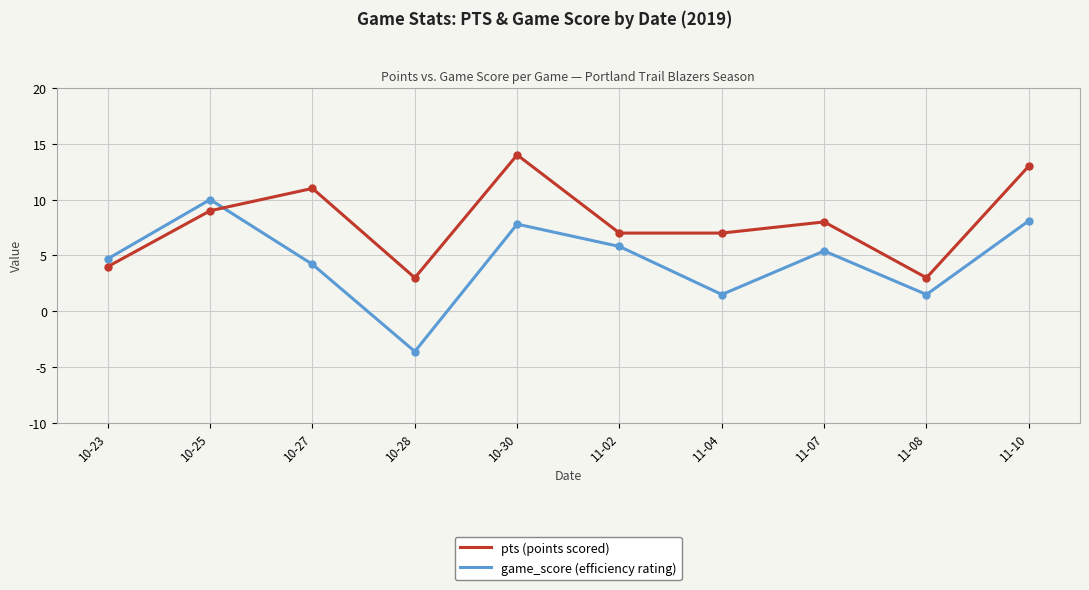

At which category does the chart reach its minimum across all series?

10-28